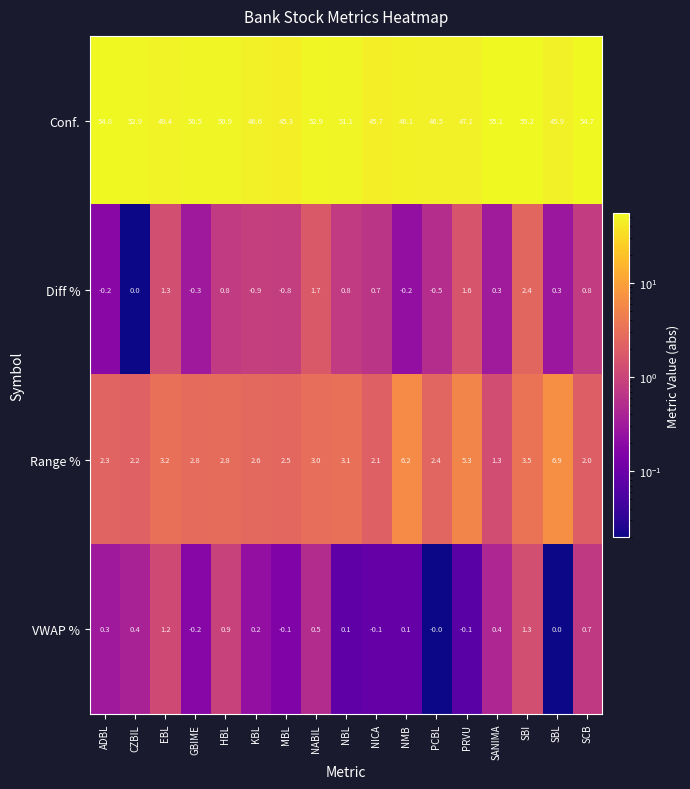

What is the average value of the VWAP % series?

0.3